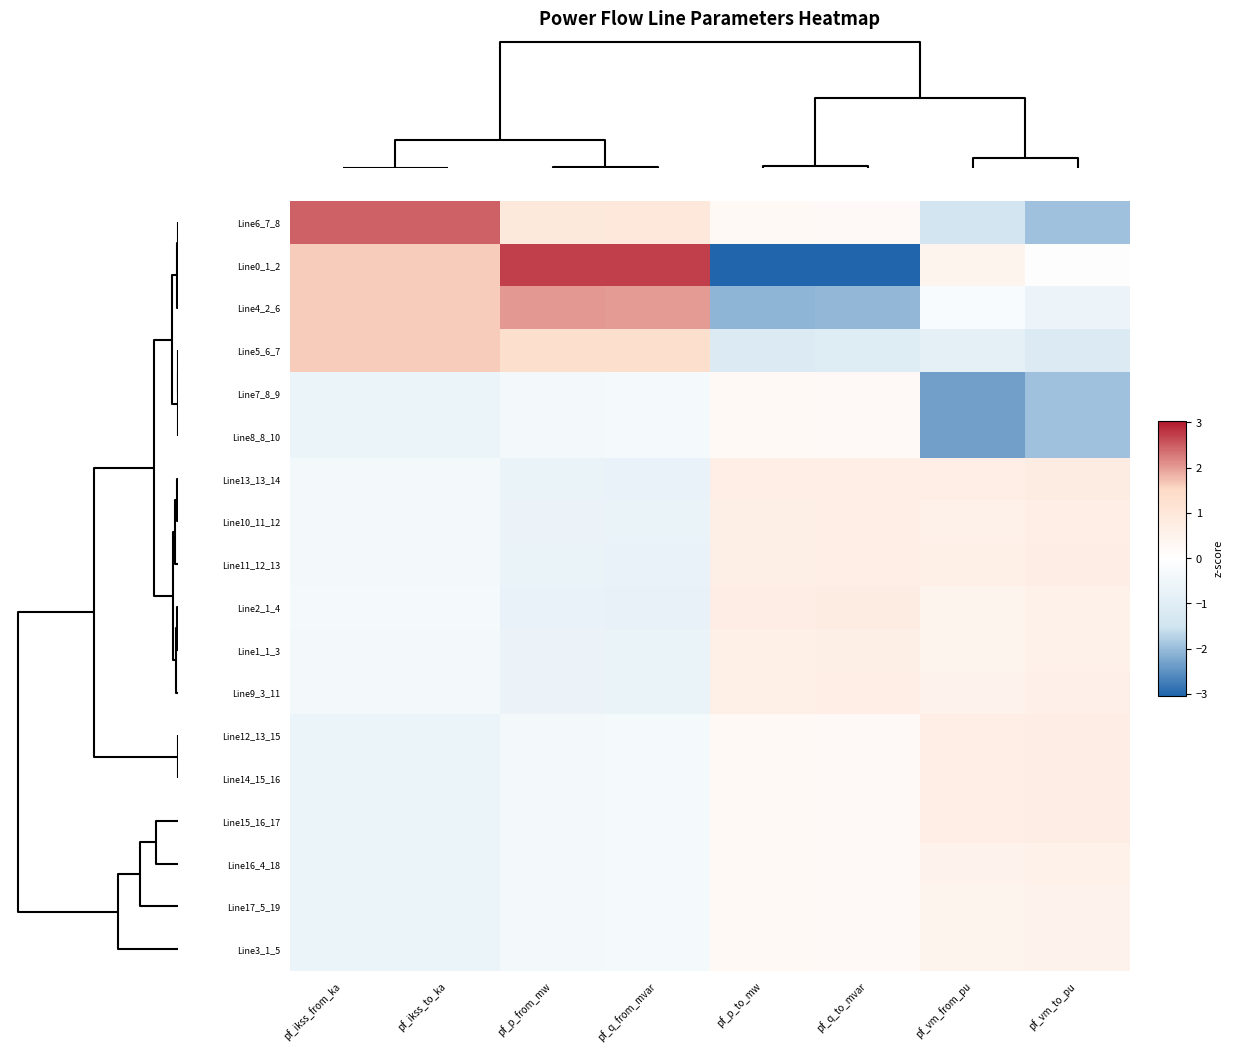

At which category does the chart reach its peak across all series?

pf_p_from_mw